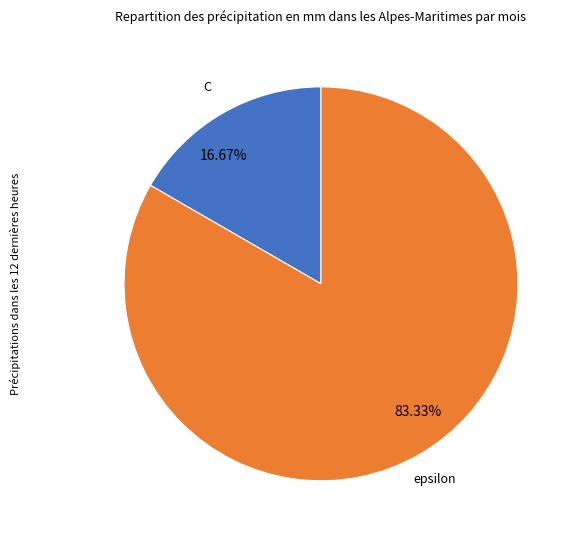

What is the smallest slice in the pie chart?

C